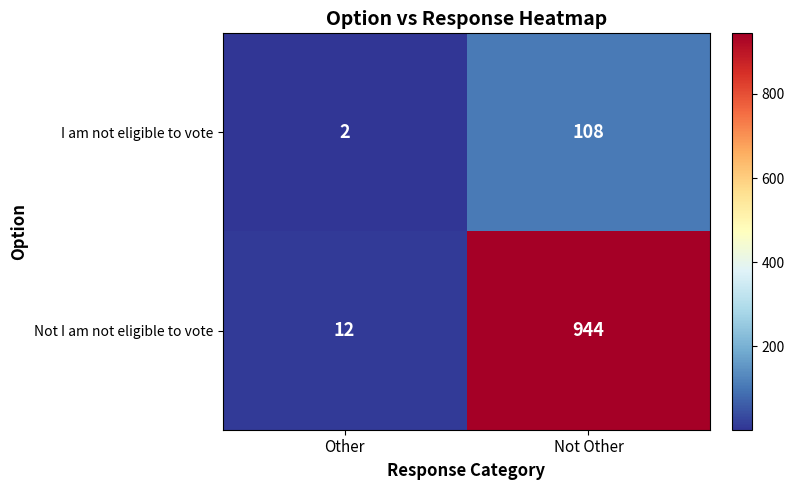

At which label is I am not eligible to vote closest to 55?

Other